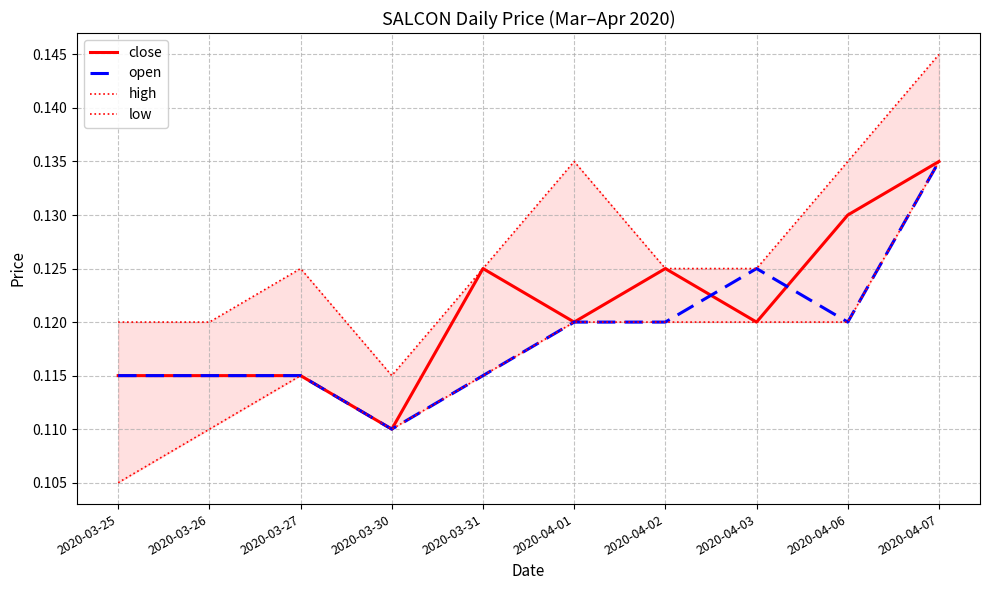

In low, how many points are lower than both neighbors (excluding endpoints)?

1